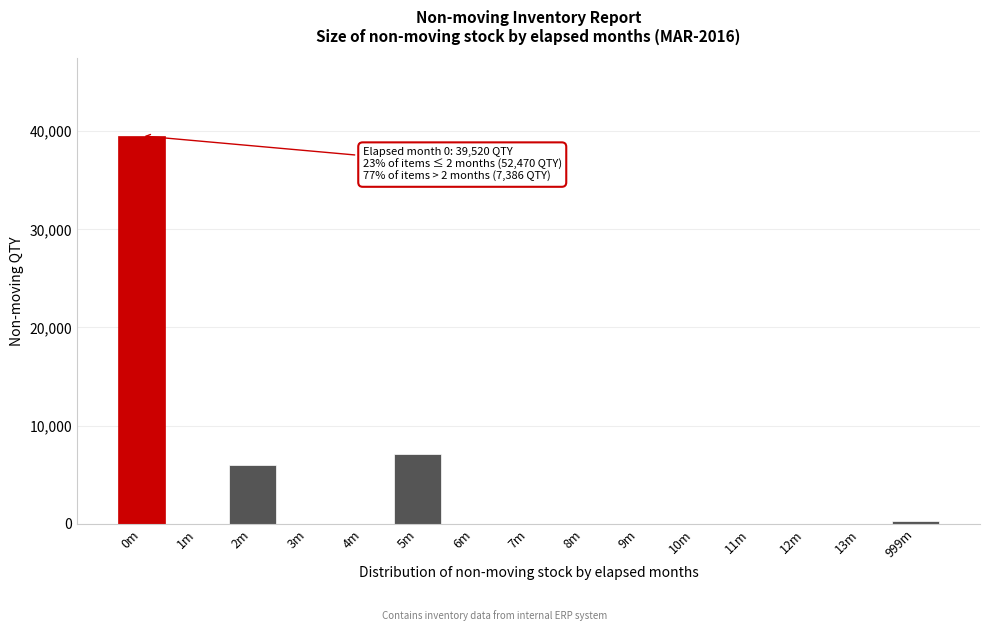

Reading right to left, list all the values displayed in this chart.

999m=301	13m=0	12m=0	11m=0	10m=0	9m=0	8m=0	7m=0	6m=0	5m=7085	4m=0	3m=0	2m=5950	1m=0	0m=39520